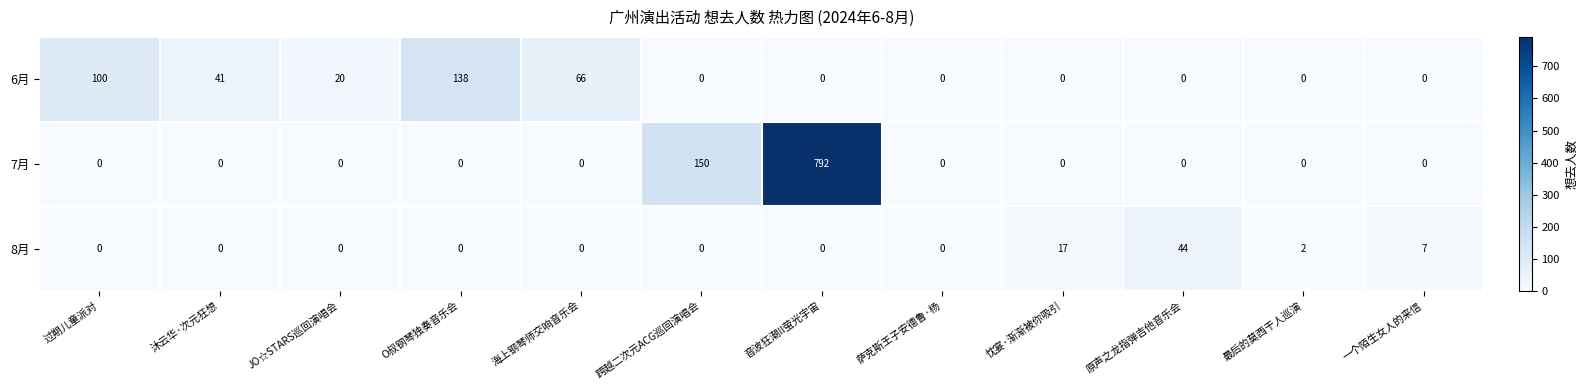

Rank the series by their maximum value, from highest to lowest.

7月, 6月, 8月